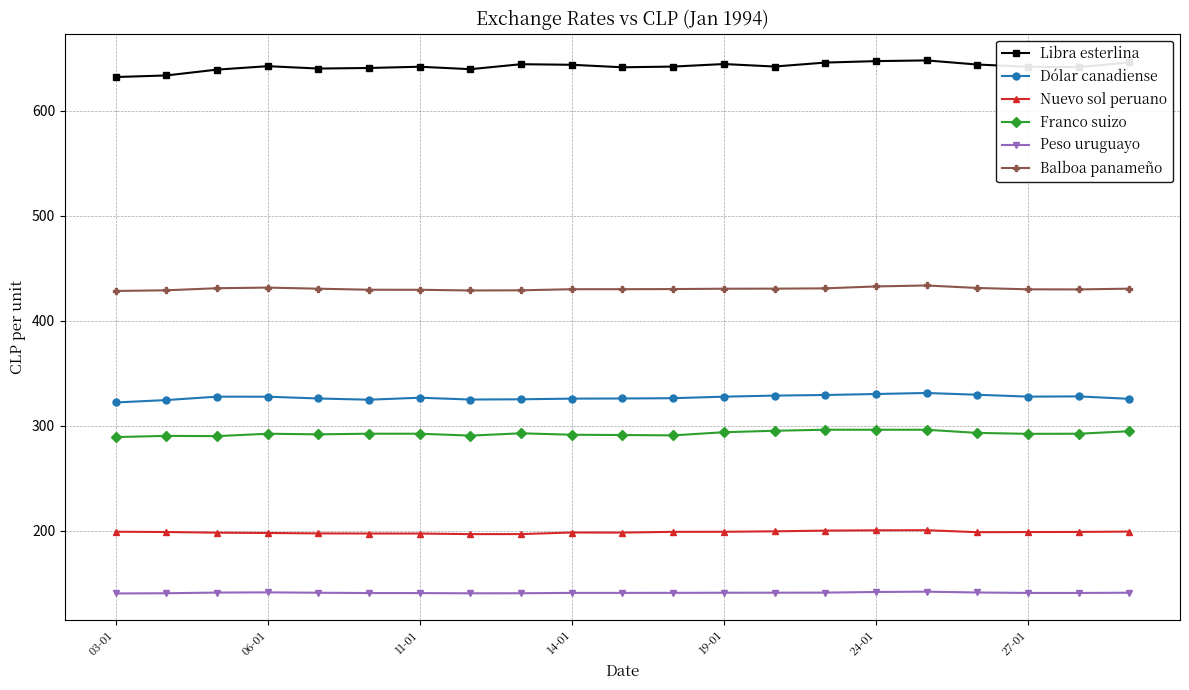

List the series in order of their peak value, lowest first.

Peso uruguayo, Nuevo sol peruano, Franco suizo, Dólar canadiense, Balboa panameño, Libra esterlina